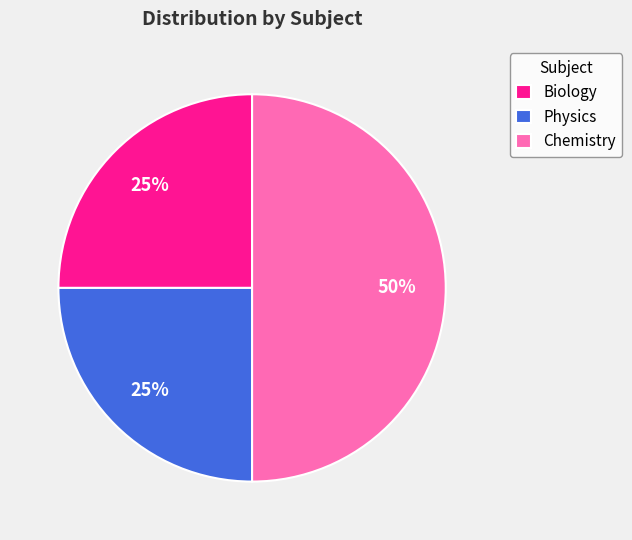

True or false: Physics accounts for 25% of the total.

True